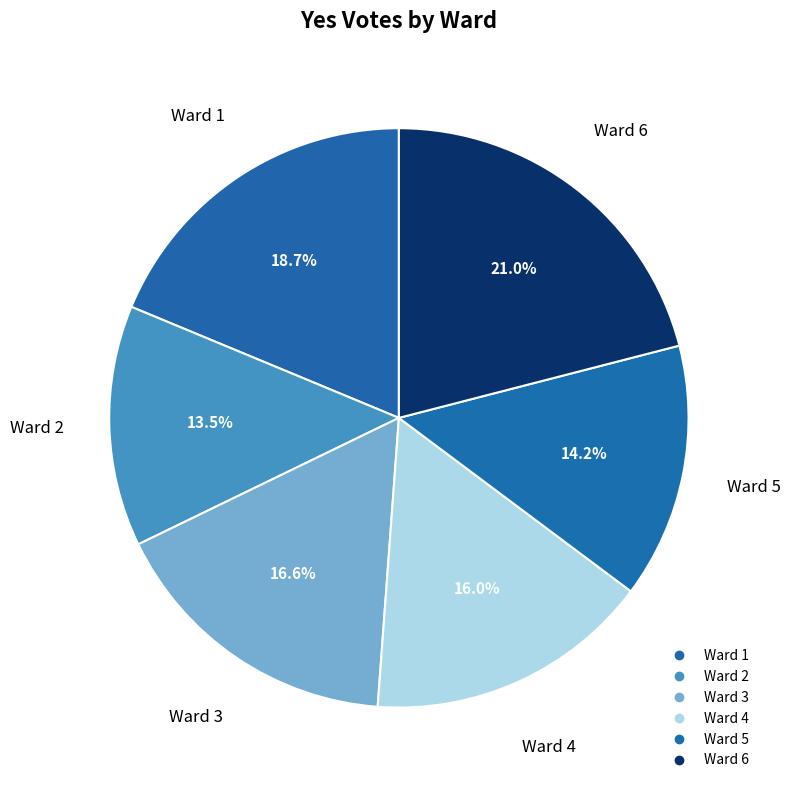

How many segments does this pie chart have?

6